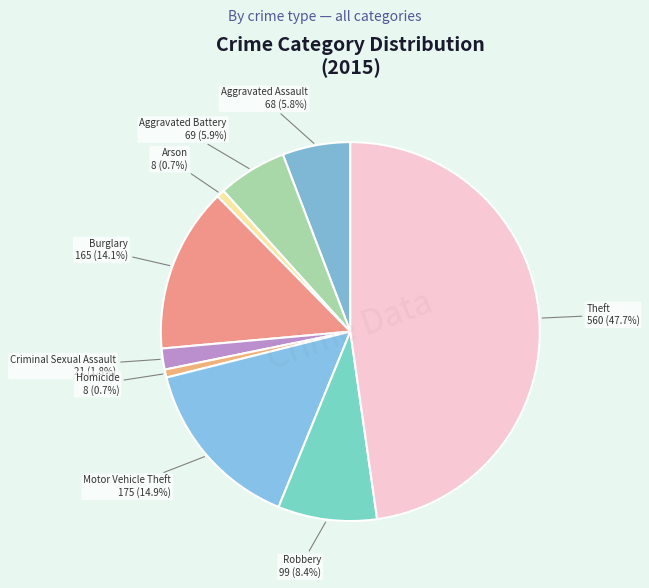

Is Motor Vehicle Theft the majority of the pie?

No